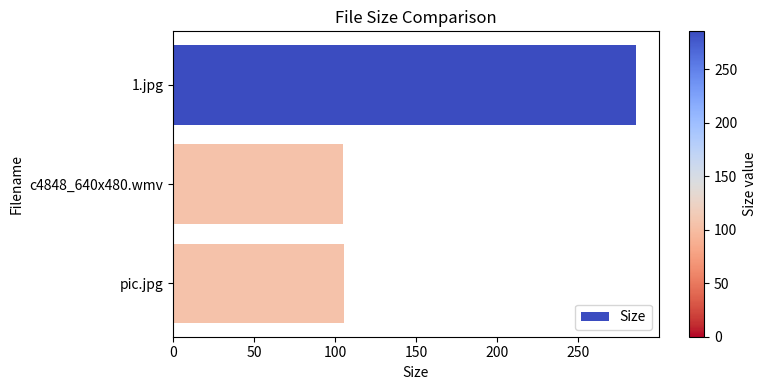

What is the sum of all values?

495.4